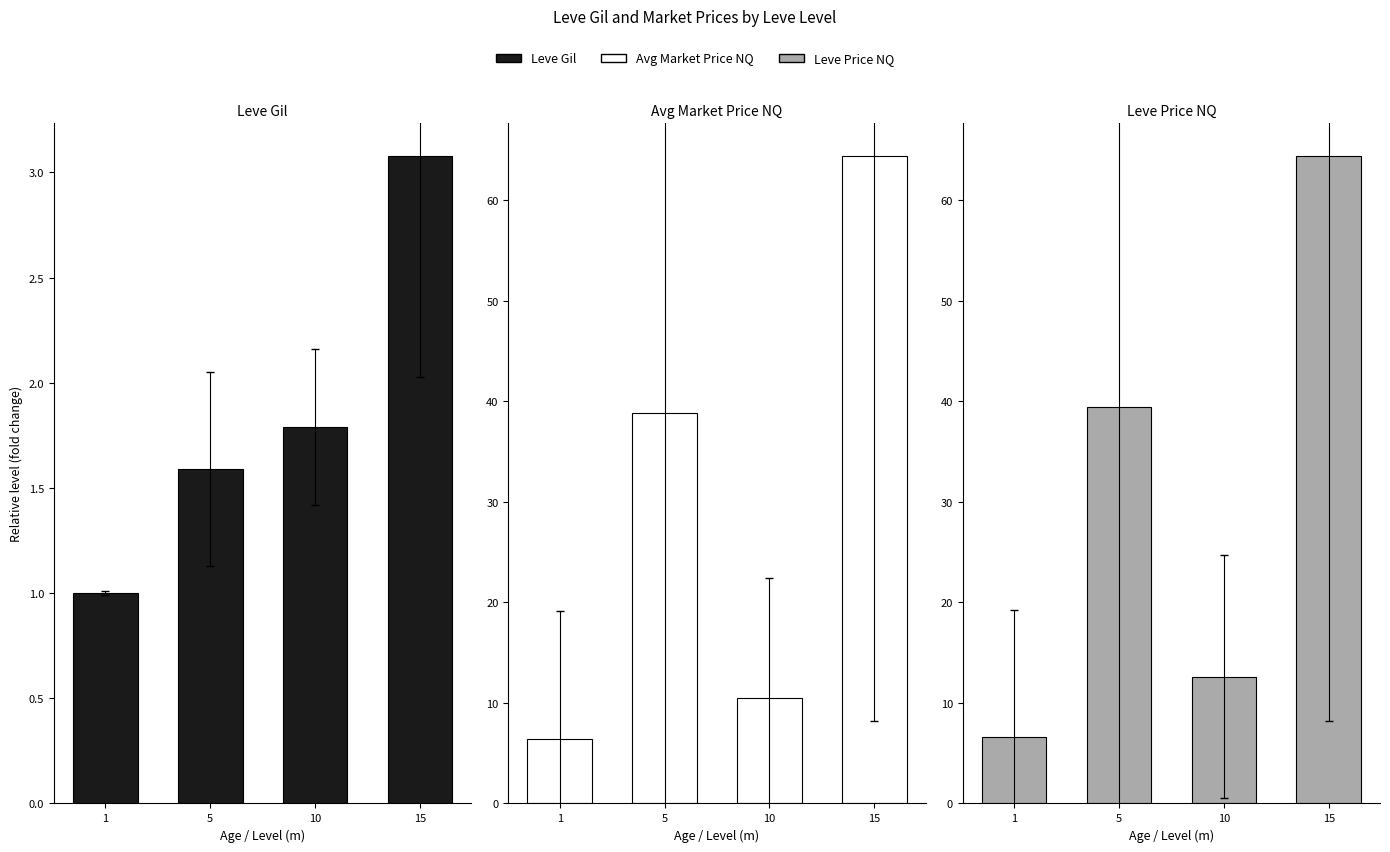

Which label corresponds to the smallest value in the chart?

1